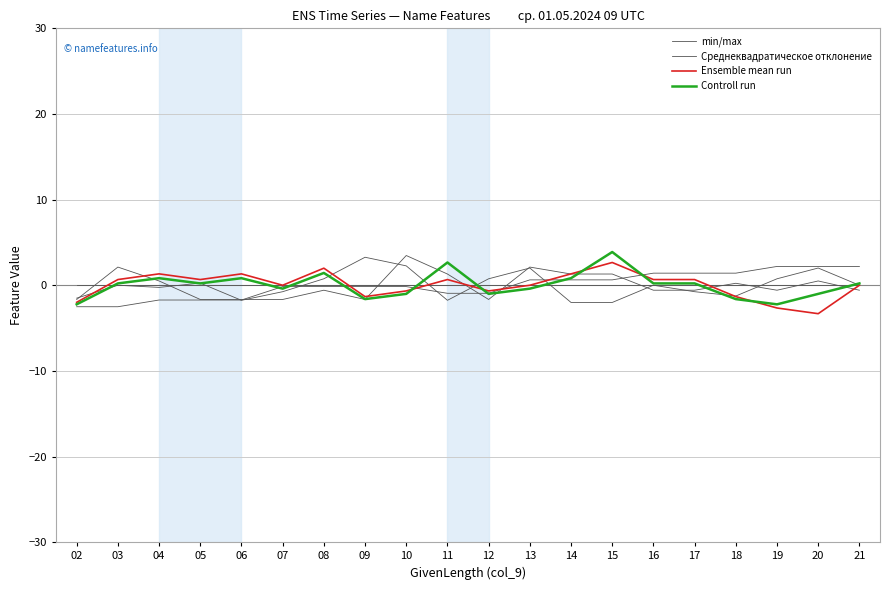

Which series changed the most between 03 and 14?

Среднеквадратическое отклонение